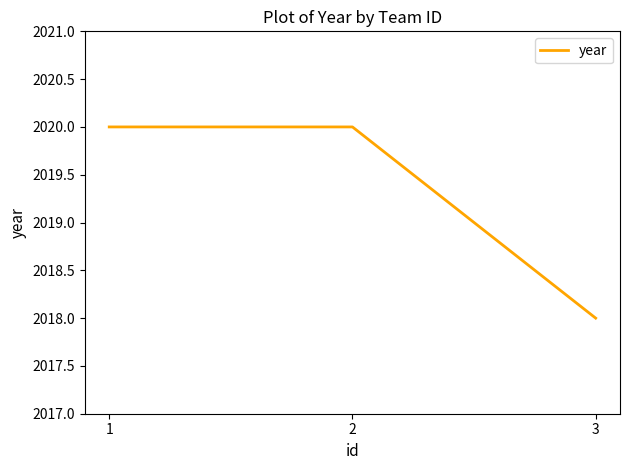

What is the change in value from 1 to 3?

-2